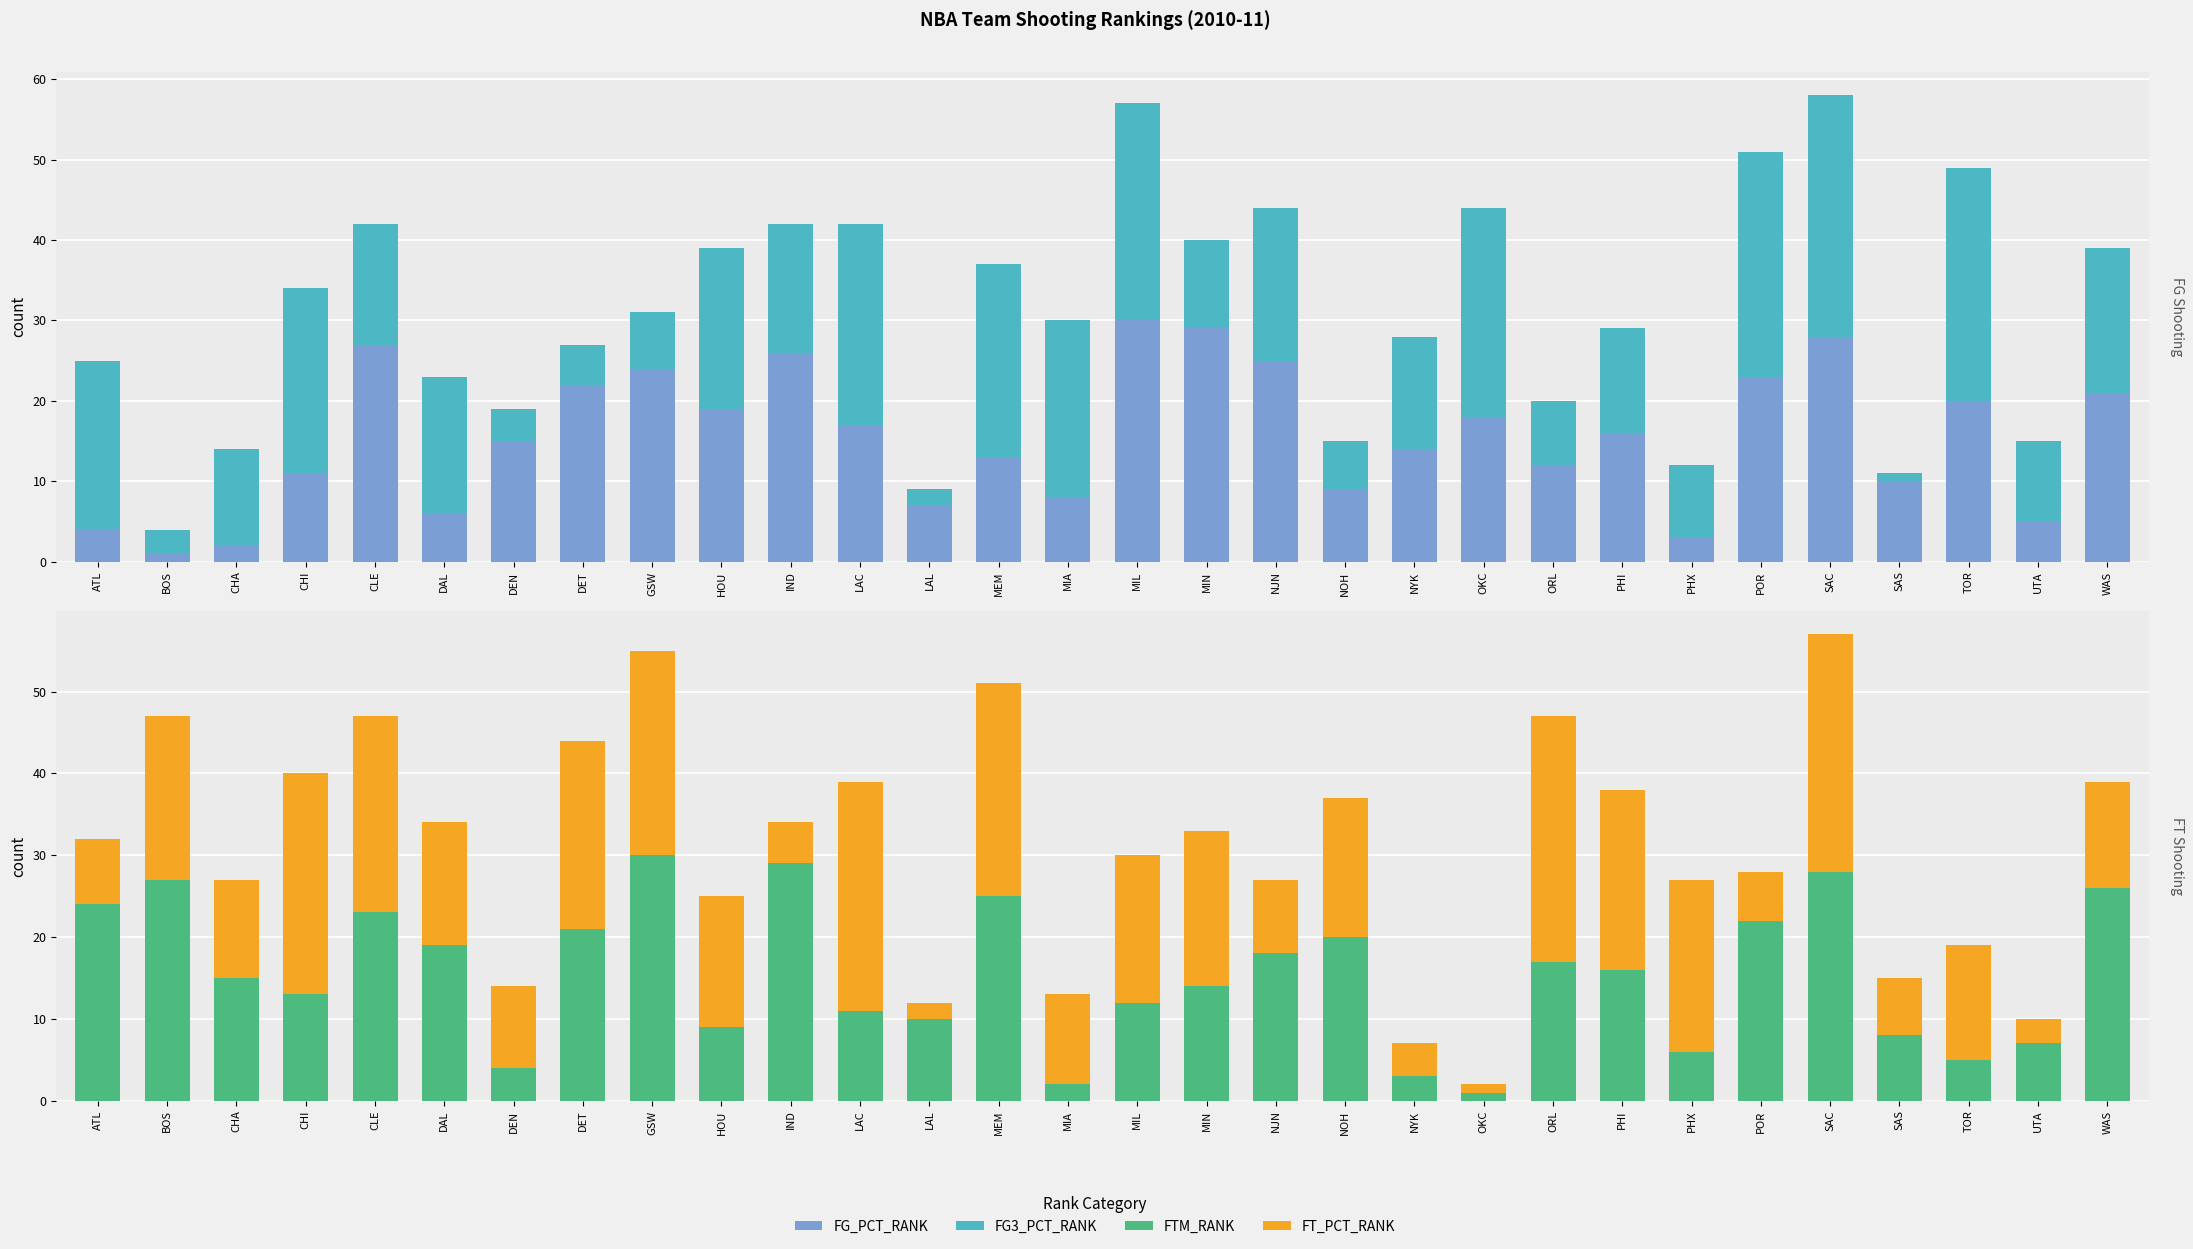

At how many categories does at least one series exceed 12?

27